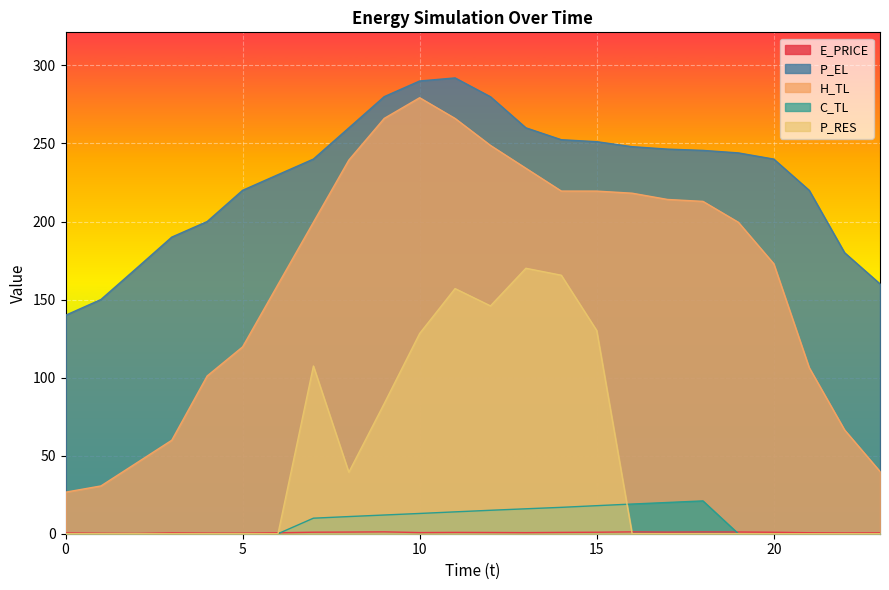

True or false: P_RES and P_EL cross at least once.

False